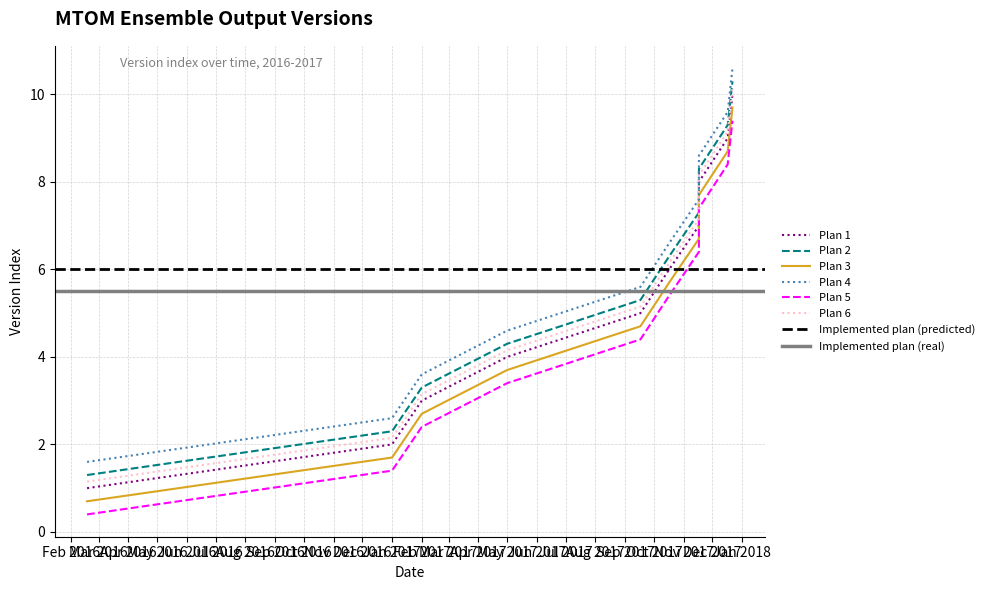

True or false: the data shows 0.3 at 2016-02-18.

False